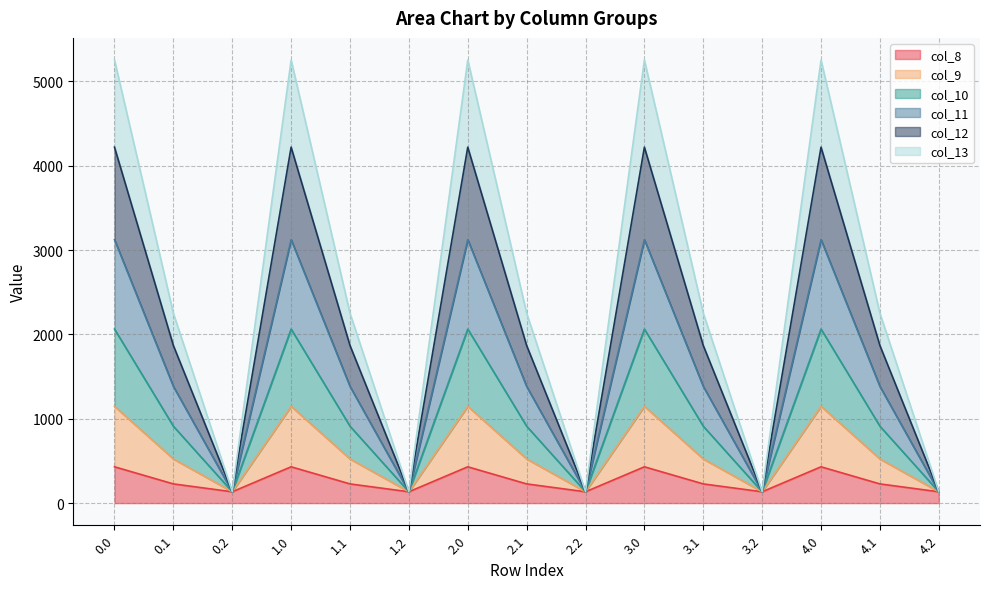

The value of col_8 at 3.0 is 757.7. True or false?

False